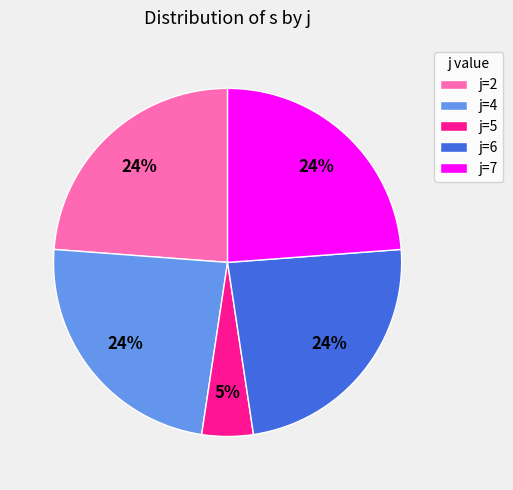

Is the sum of j=2 and j=6 greater than half?

No